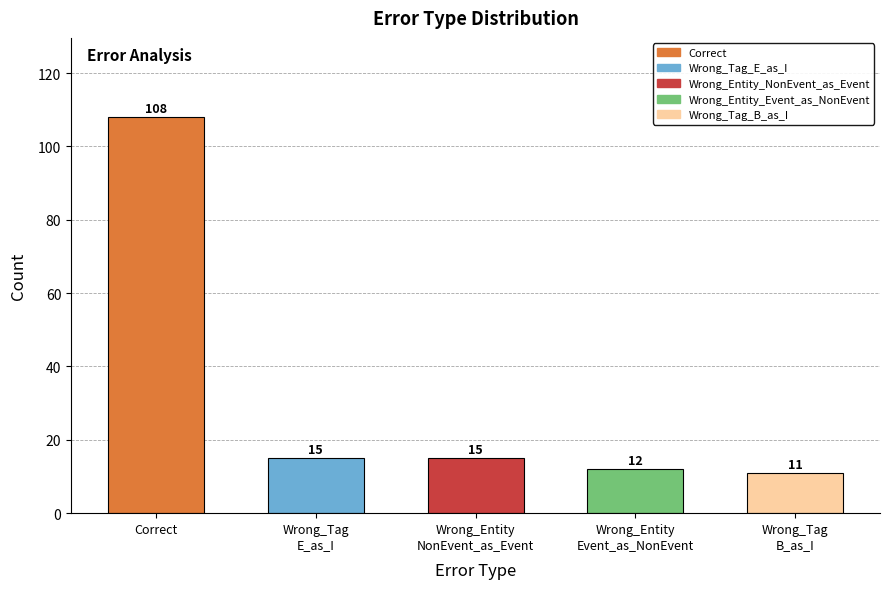

Read the value at Correct, to the nearest 5.

110